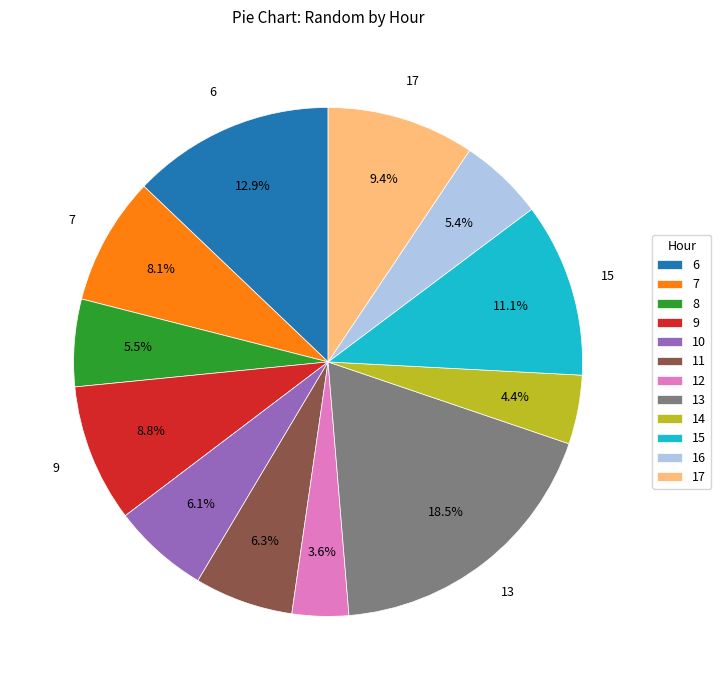

To the nearest percent, what percentage of the pie is 14?

4%